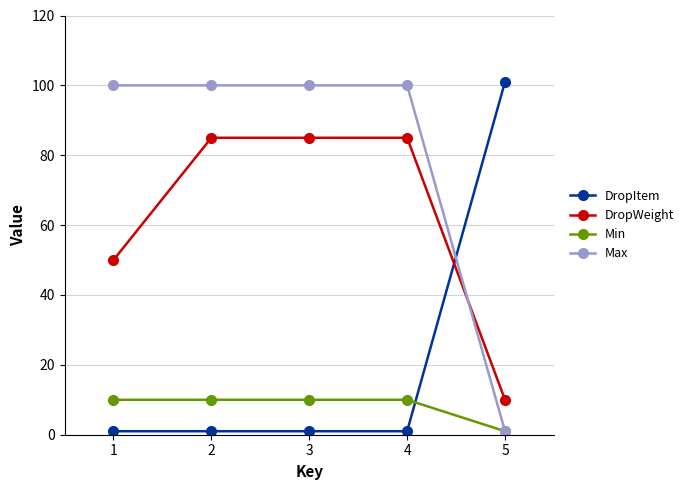

The DropWeight series shows 10 at 5. True or false?

True